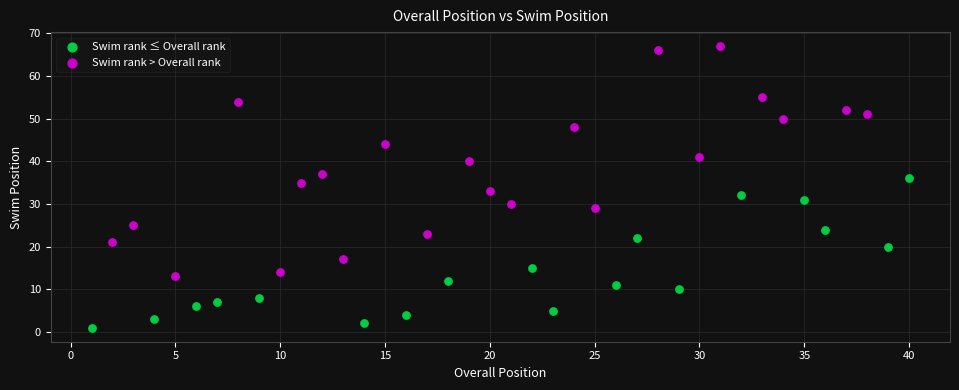

Which series has the largest Y range (max minus min)?

Swim rank > Overall rank